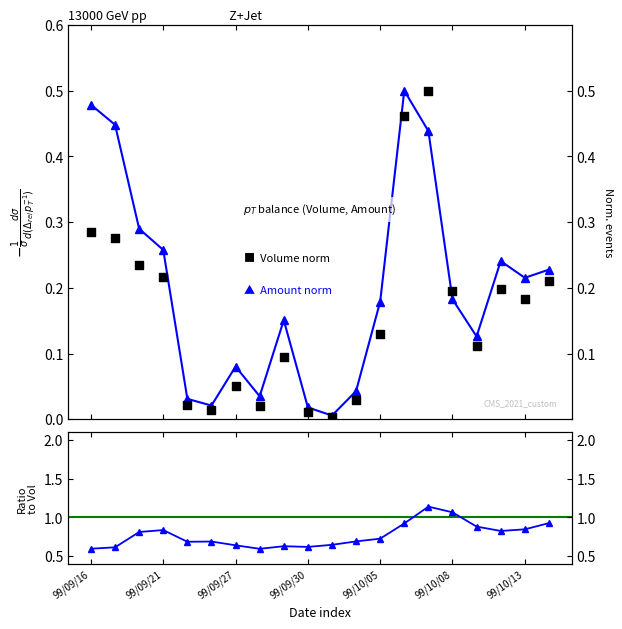

What are all the series names shown in the legend?

Volume (norm), Amount (norm), Amount/Volume ratio